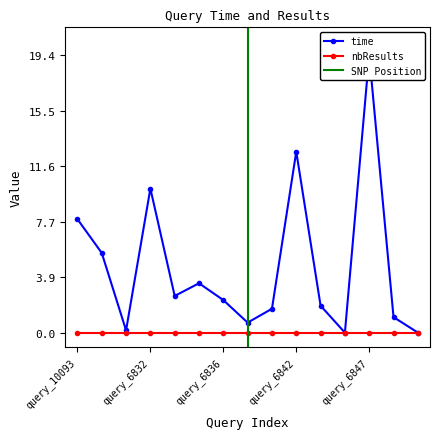

Where is the data nearest to the value 9?

query_10093